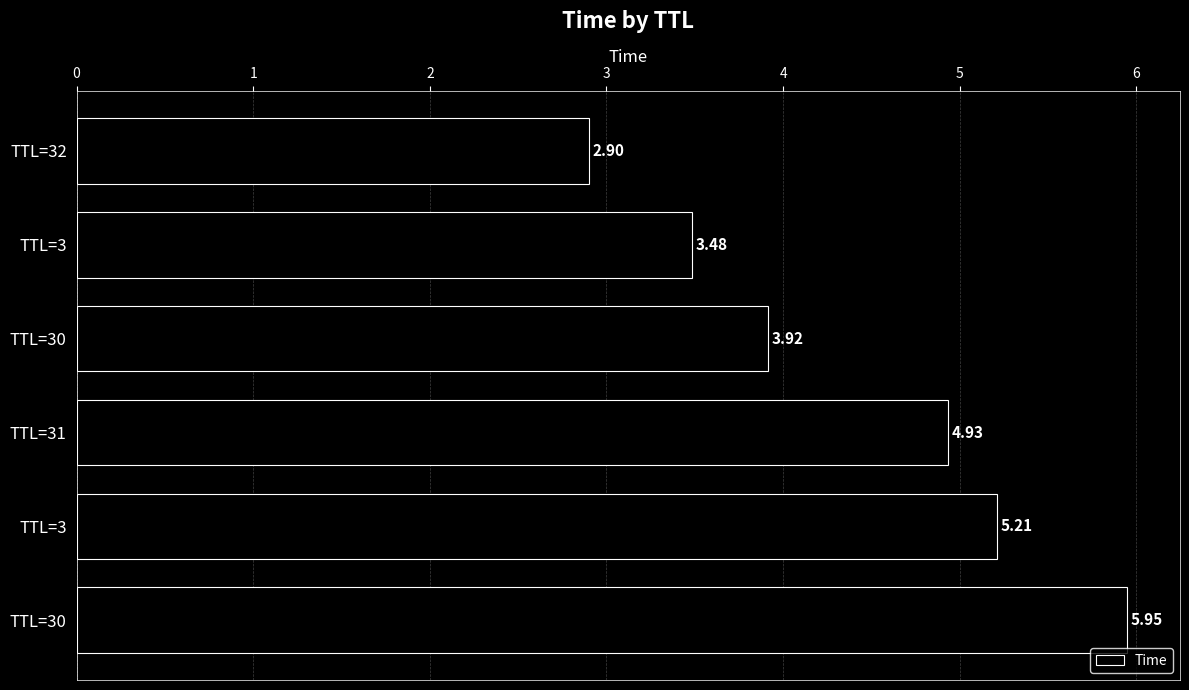

How many bars are there in total?

6